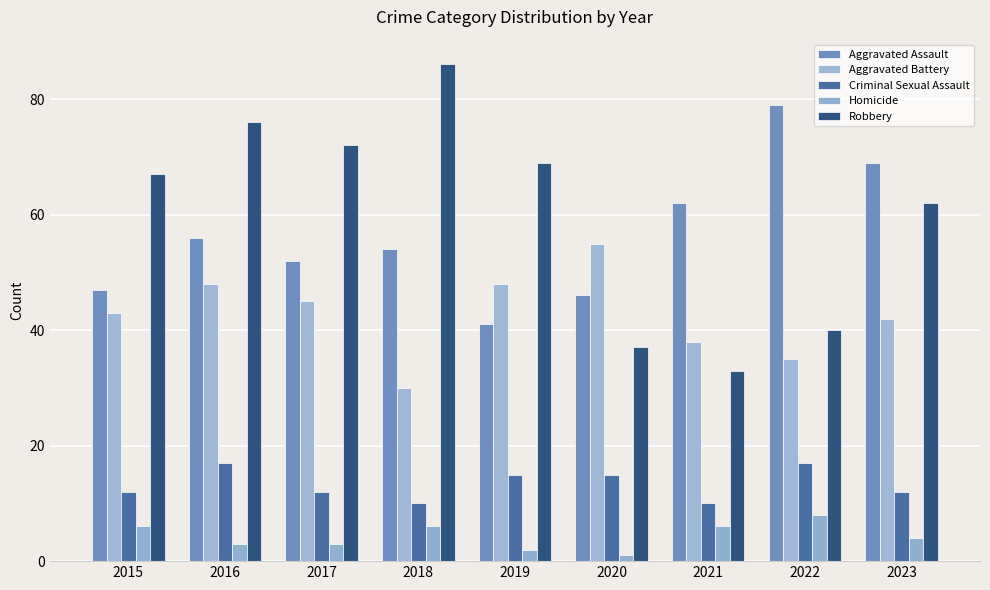

The value of Criminal Sexual Assault at 2023 is 4. True or false?

False